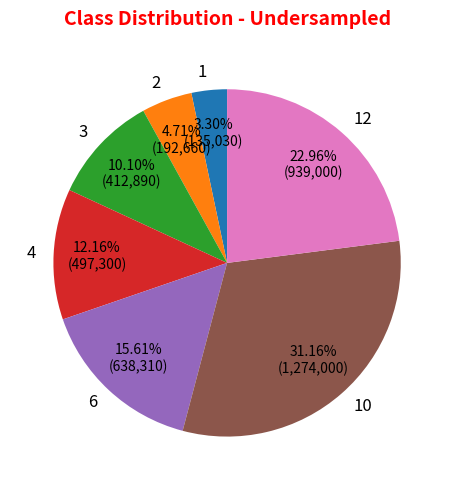

Which category has the biggest portion of the pie?

10